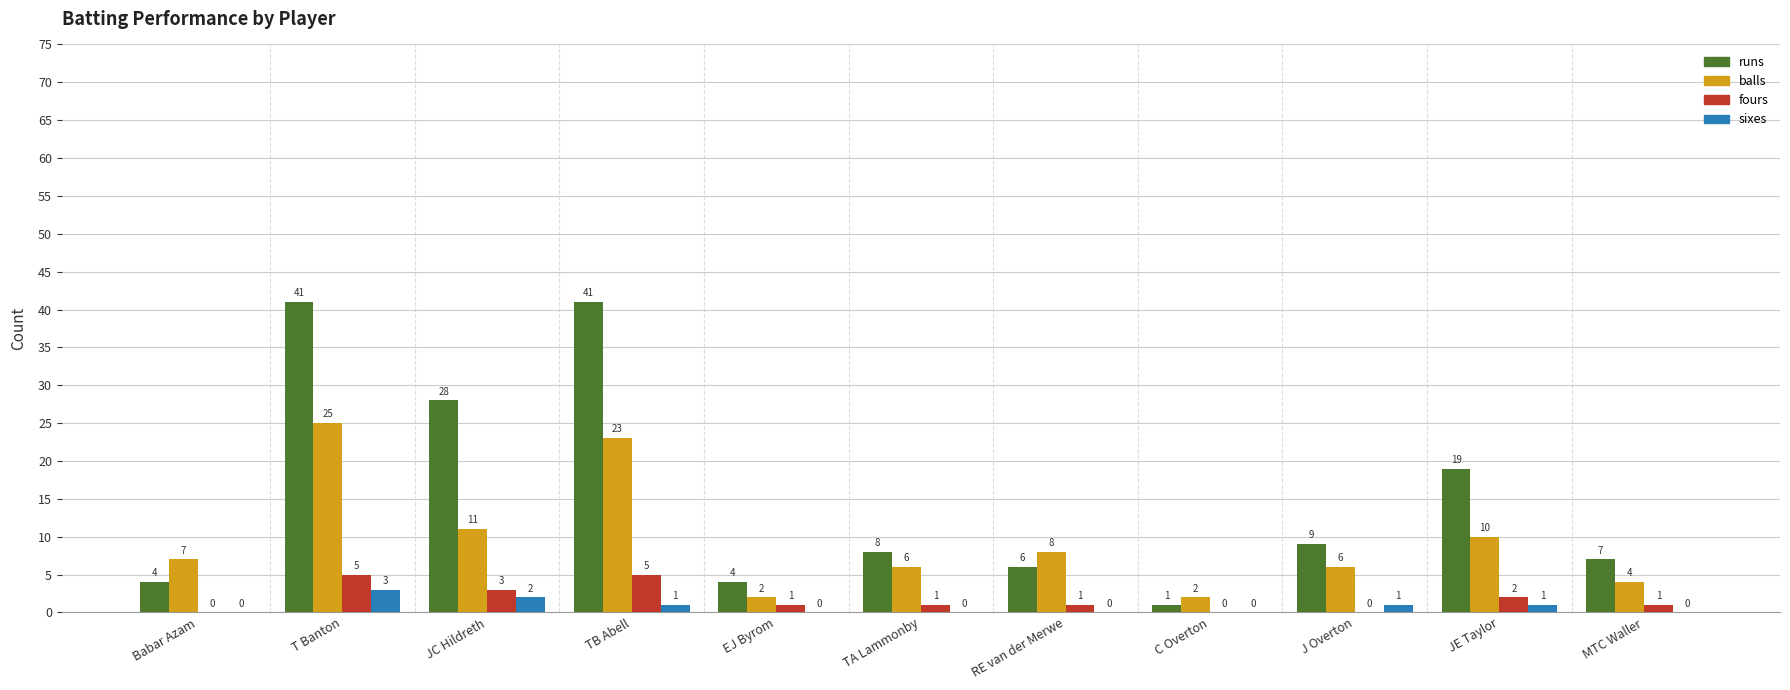

What is the spread (max minus min) of values at MTC Waller?

7